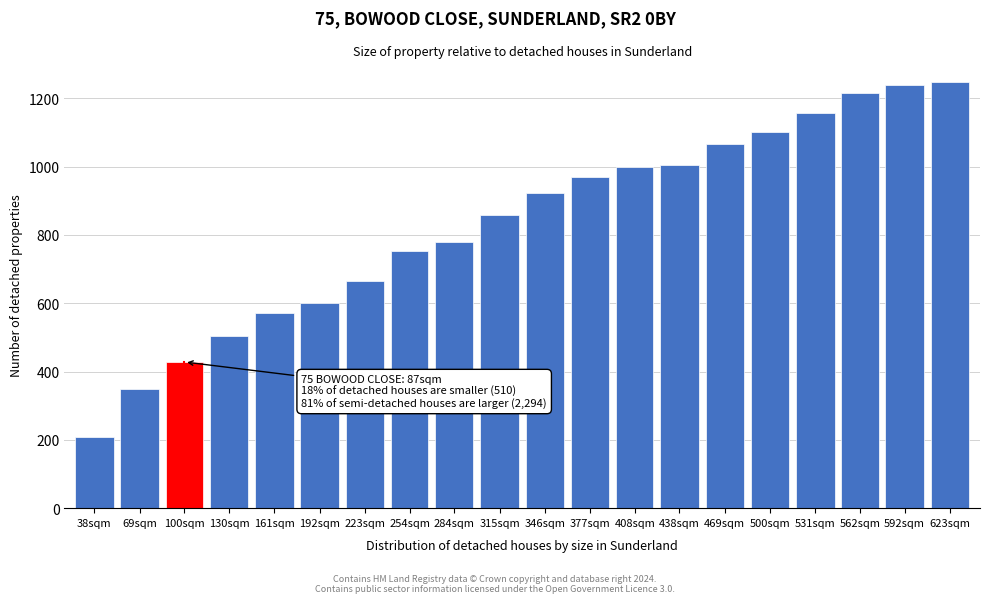

What is the minimum value shown in the chart?

208